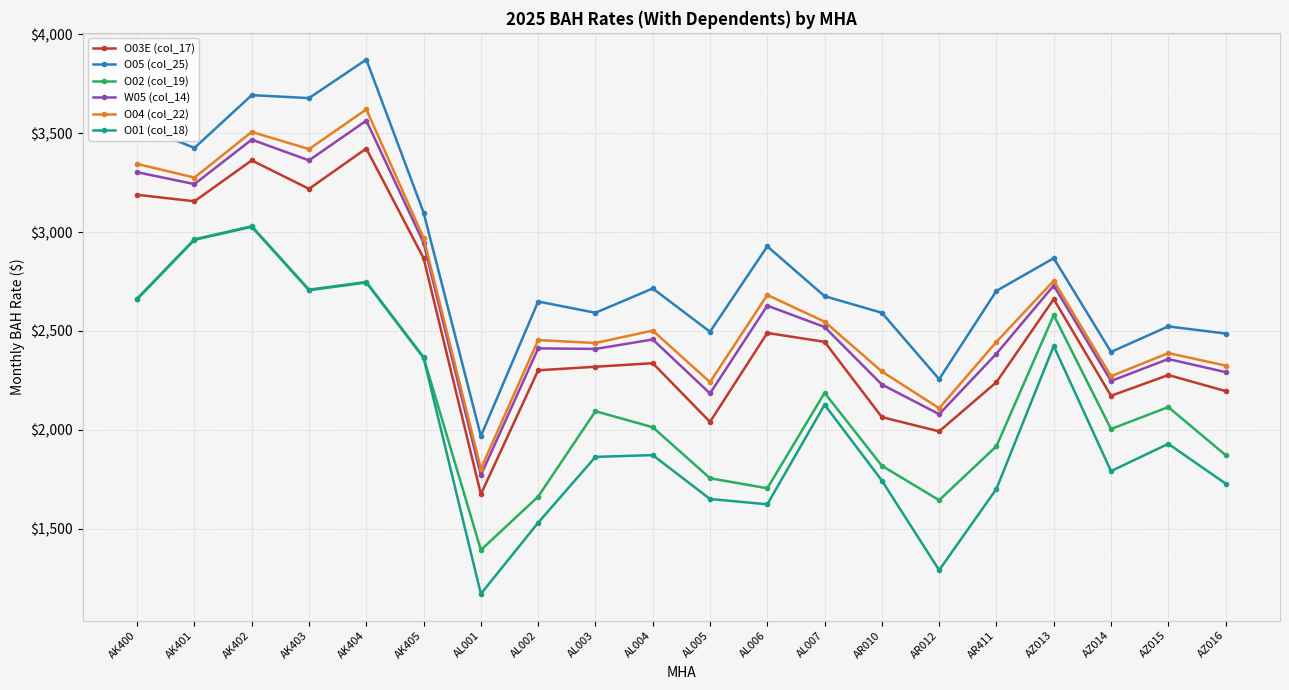

At which label does O02 (col_19) reach its minimum?

AL001